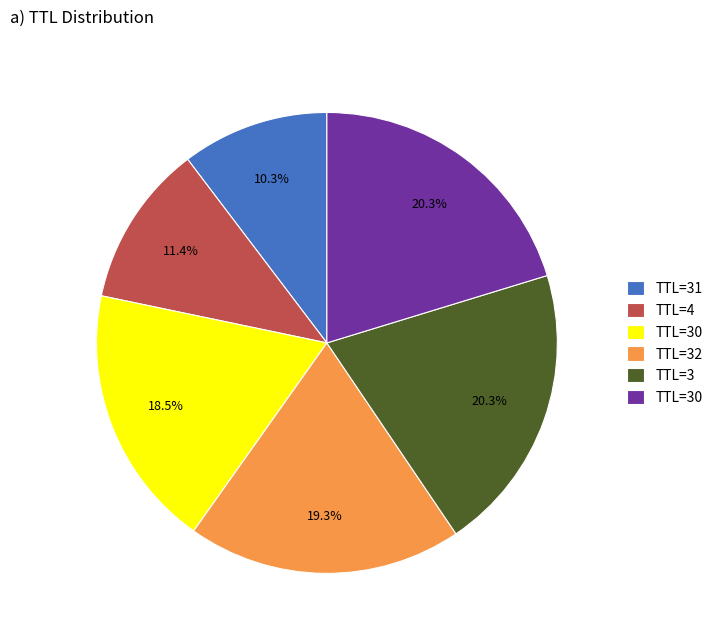

How many segments does this pie chart have?

6